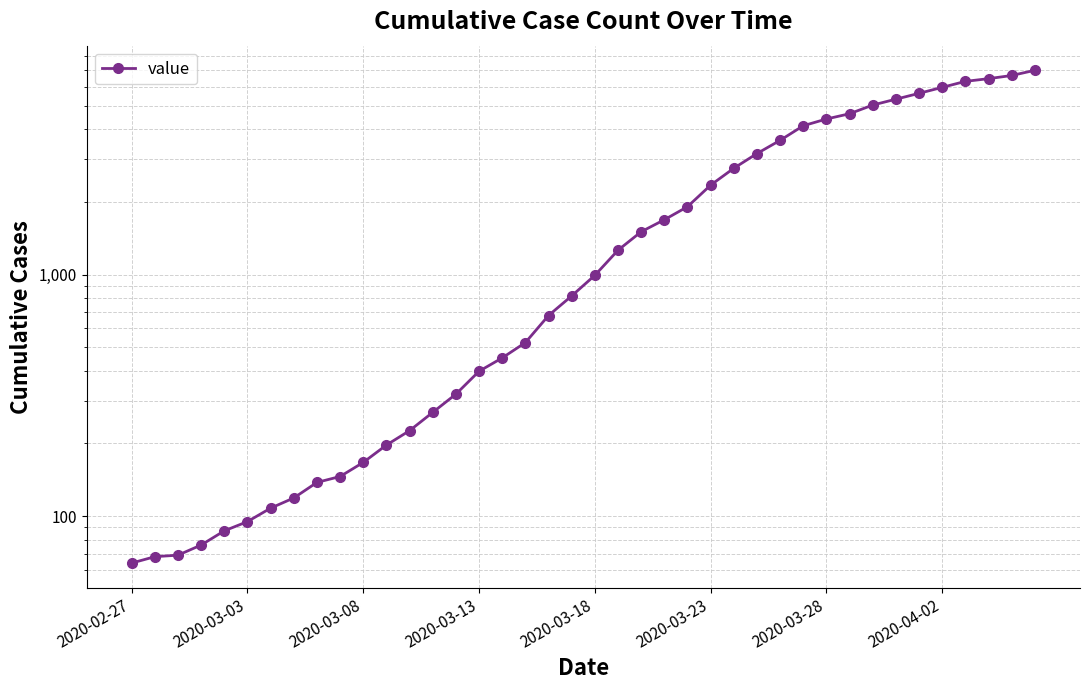

Reading left to right, extract all data points from this chart.

64	68	69	76	87	95	108	119	138	146	167	197	226	269	320	398	452	523	677	816	993	1261	1504	1686	1909	2345	2754	3168	3593	4130	4404	4630	5030	5319	5624	5954	6303	6468	6666	7004